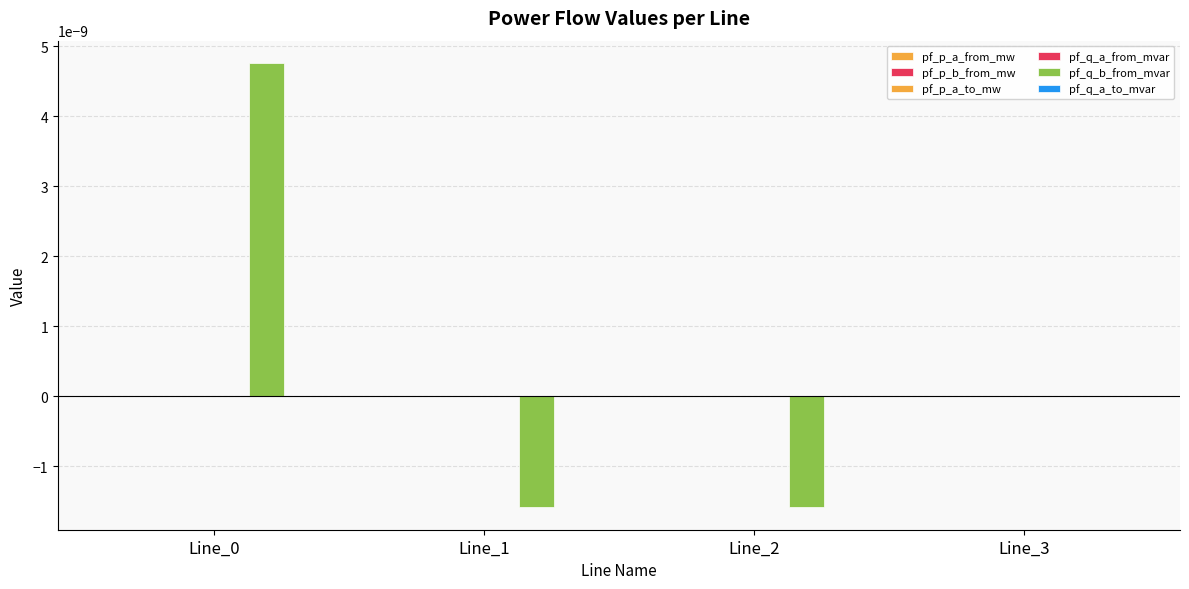

Count the number of data series in this chart.

6